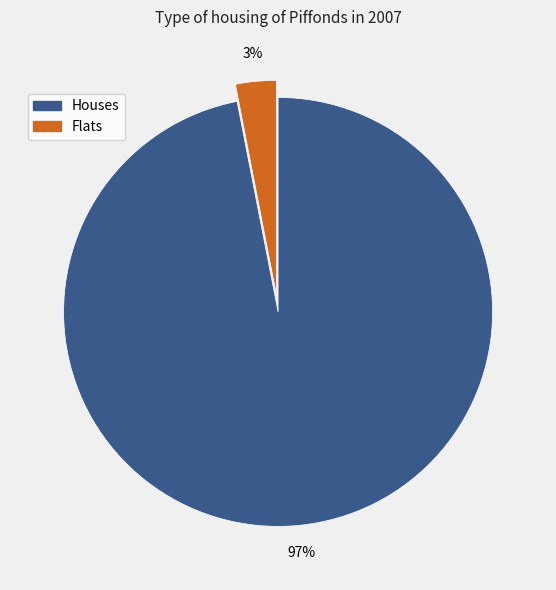

Is there any slice that represents more than half of the pie?

Yes